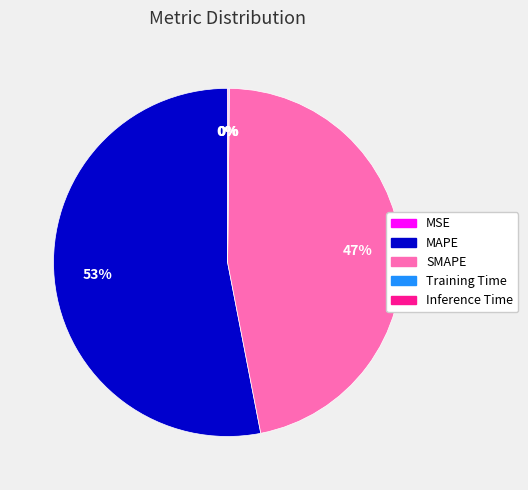

To the nearest percent, what is the difference between the largest and smallest slice percentages?

53%